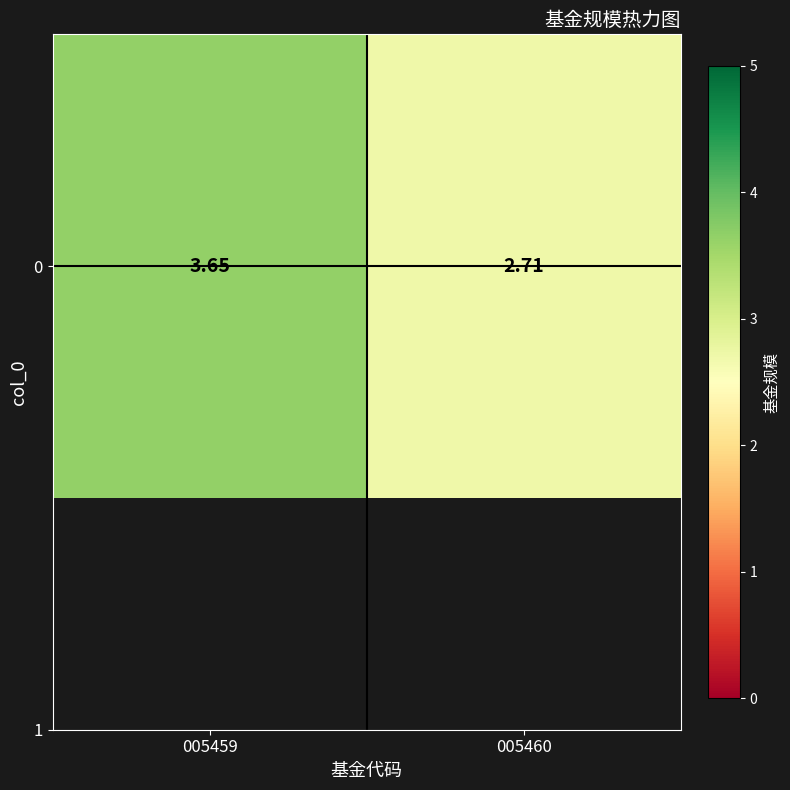

Reading left to right, transcribe all the data shown in this chart.

3.6	2.7